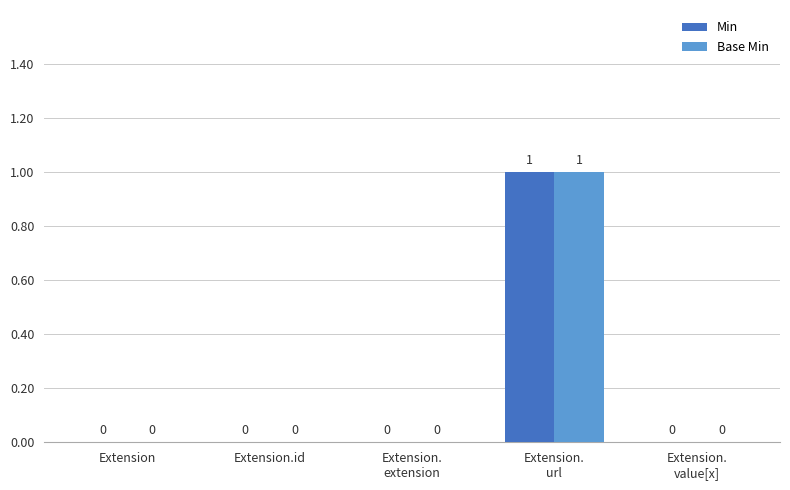

How many Min values are between 0 and 1?

5